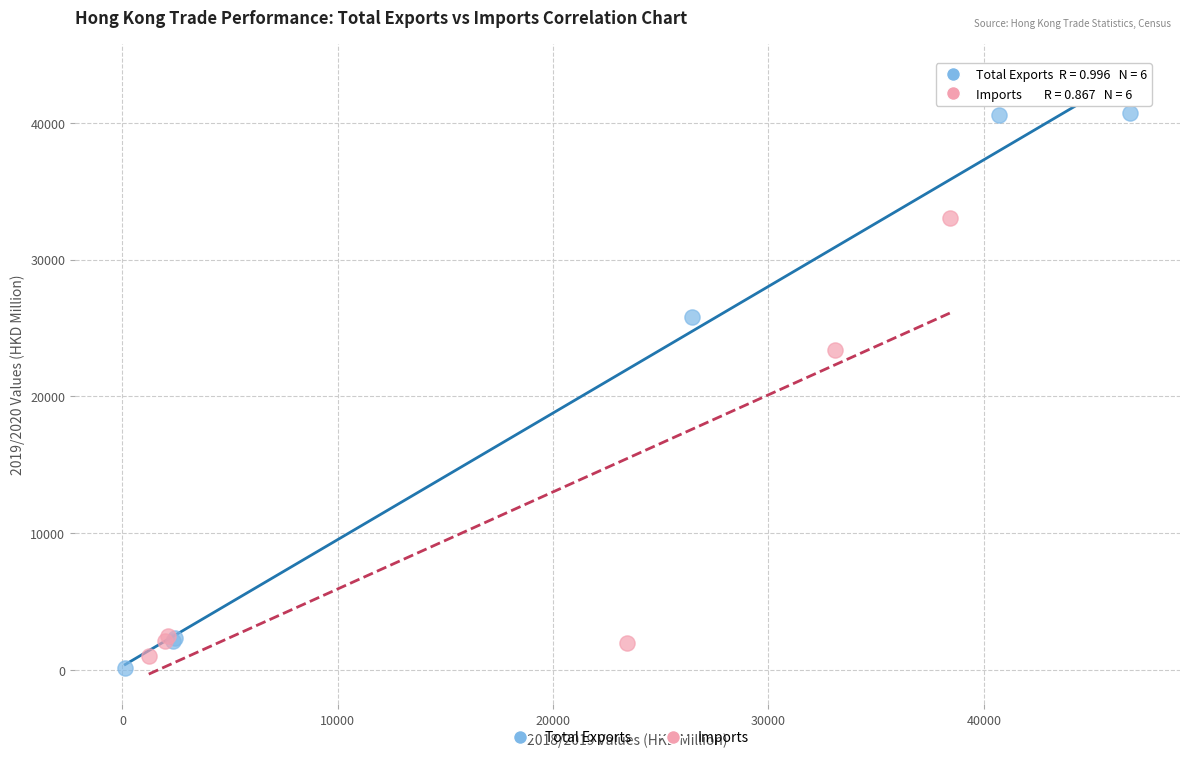

What are all the series names shown in the legend?

Total Exports, Imports